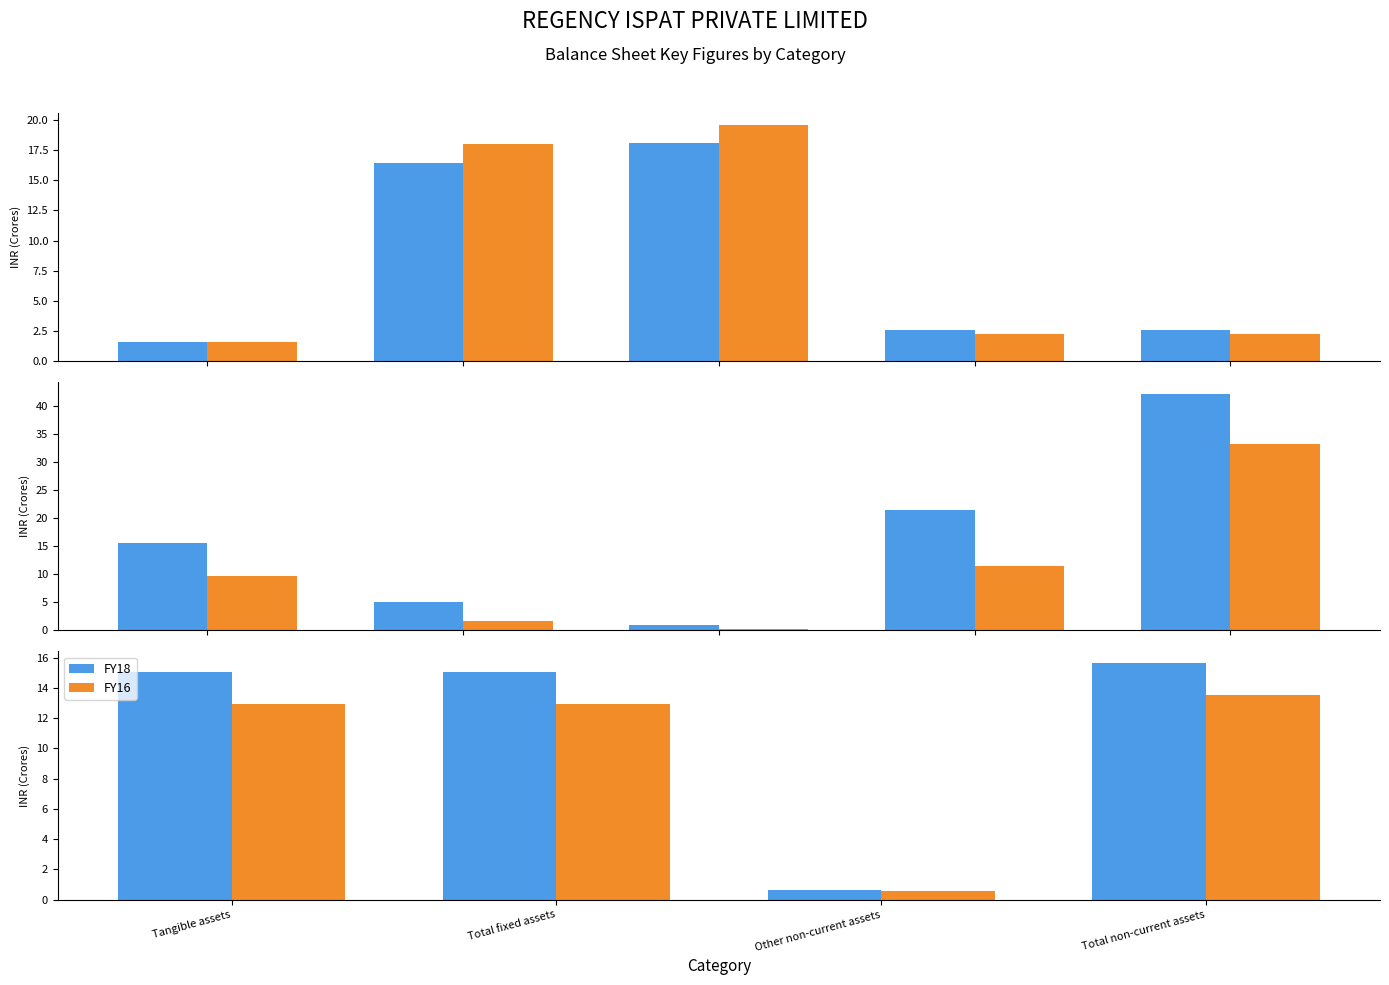

How many bars are there in each group?

2